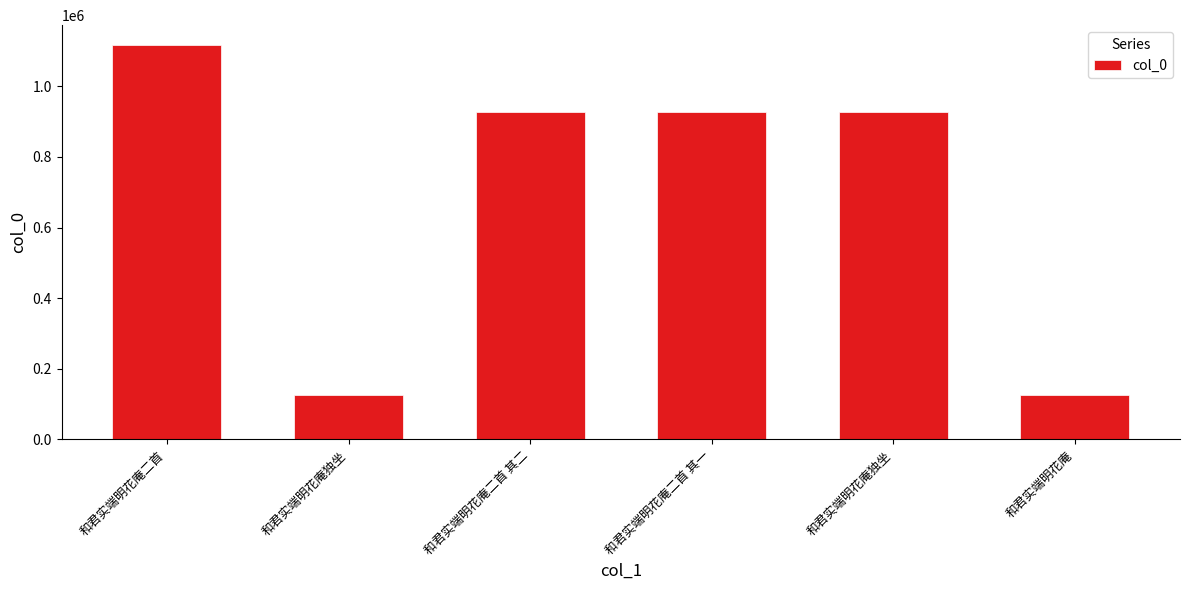

Rank the categories by value from highest to lowest.

和君实端明花庵二首, 和君实端明花庵独坐, 和君实端明花庵二首 其一, 和君实端明花庵二首 其二, 和君实端明花庵独坐, 和君实端明花庵